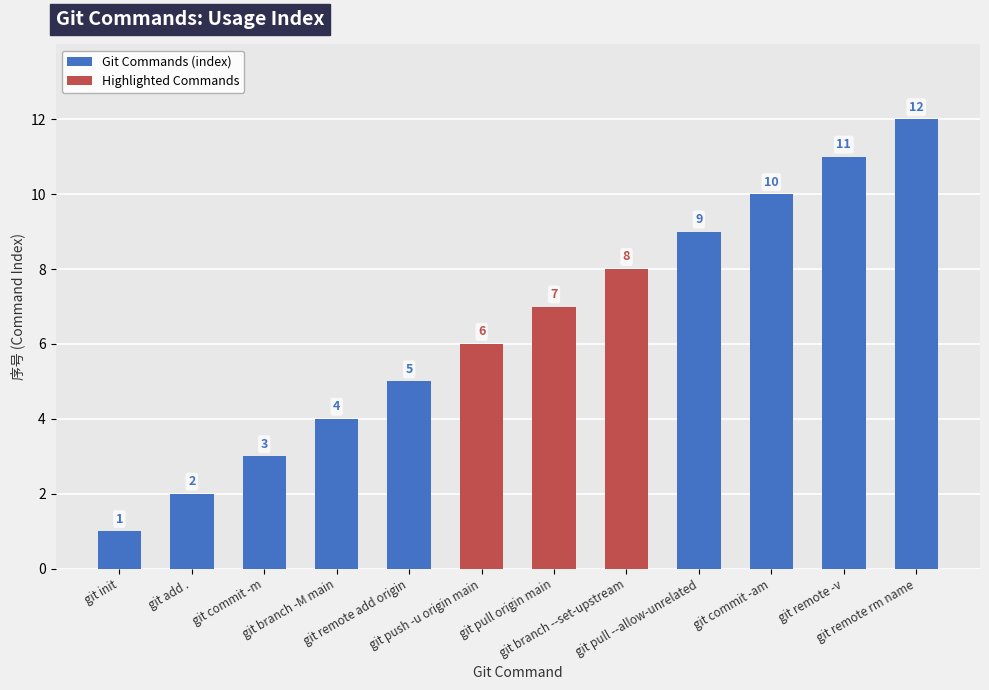

List the labels in order of value, smallest first.

git init, git add ., git commit -m, git branch -M main, git remote add origin, git push -u origin main, git pull origin main, git branch --set-upstream, git pull --allow-unrelated, git commit -am, git remote -v, git remote rm name